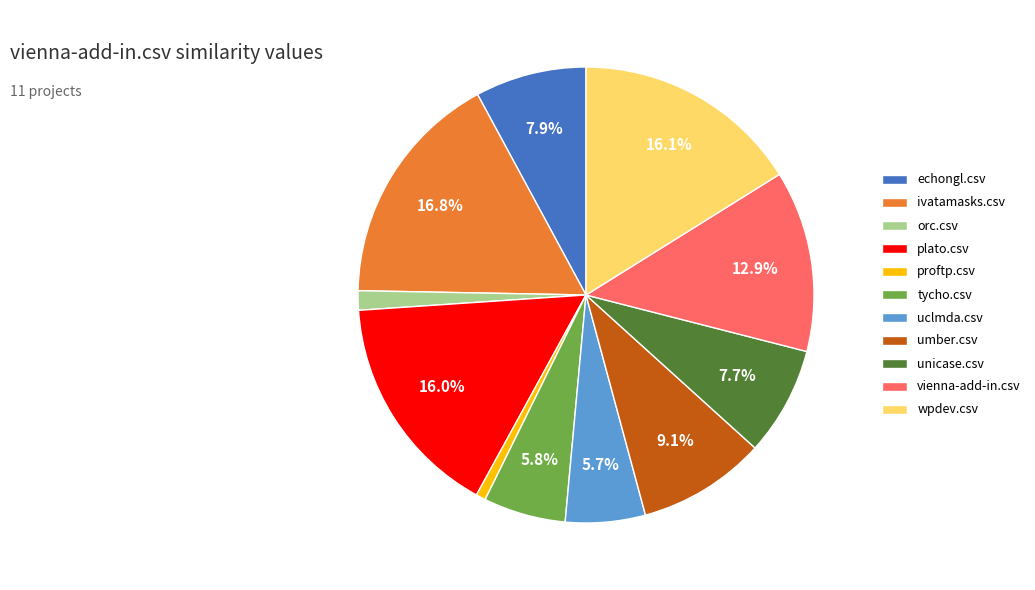

Is the sum of wpdev.csv and orc.csv greater than half?

No